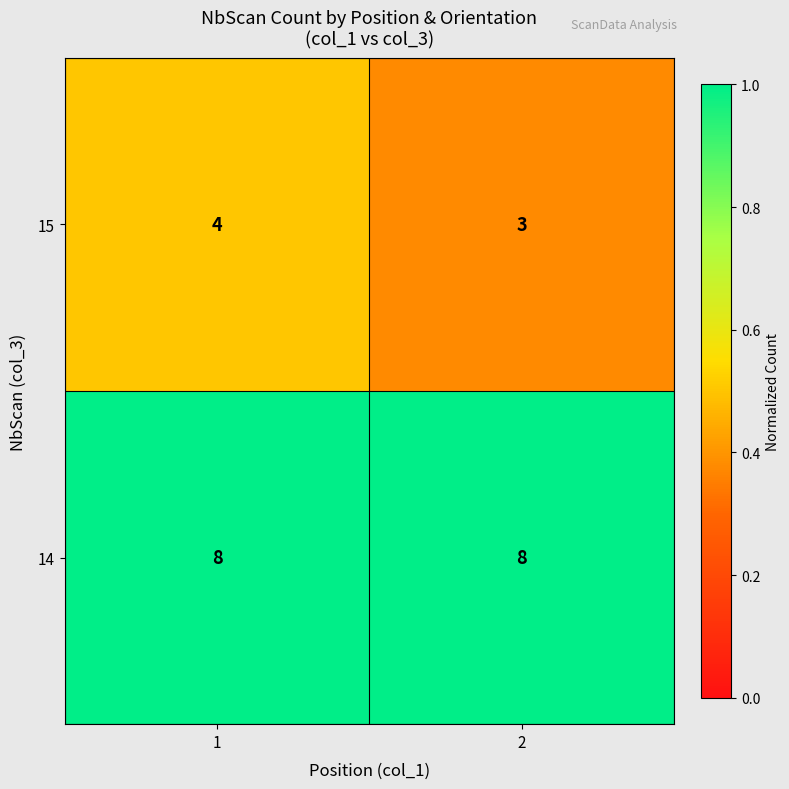

Between 1 and 2, which series saw the biggest shift?

15